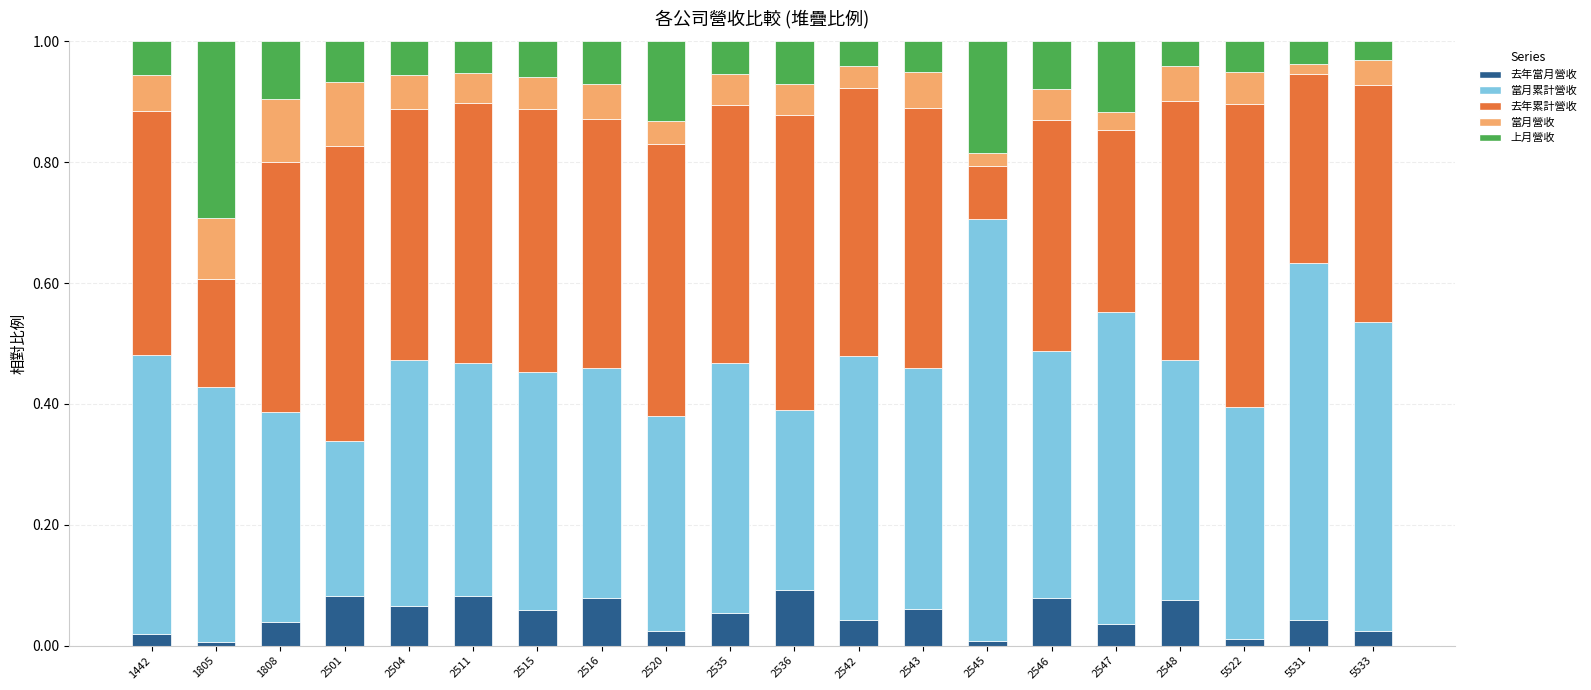

What is the total value across all series at 2515?

1.0